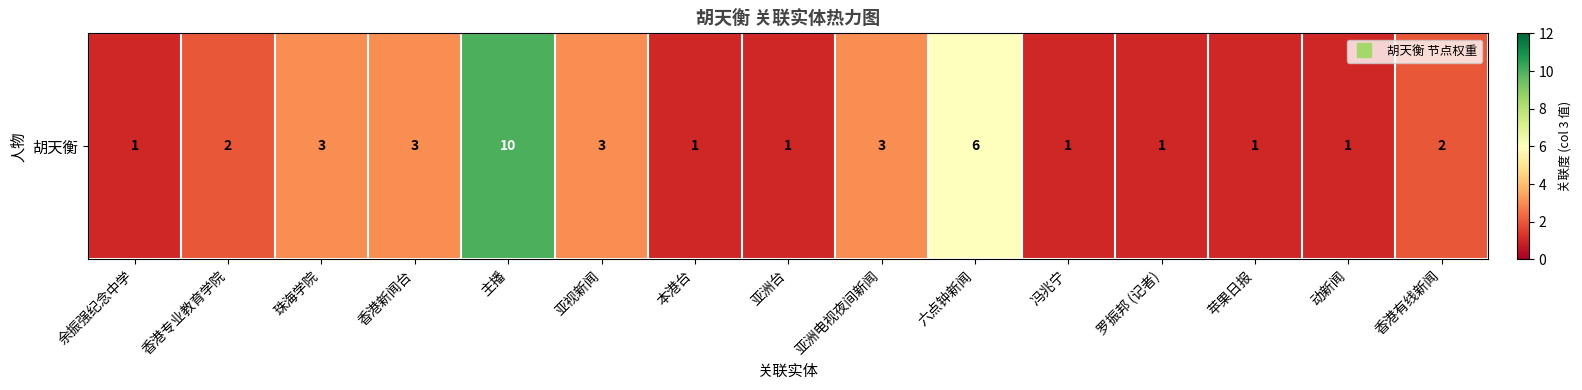

True or false: the data shows 2 at 苹果日报.

False